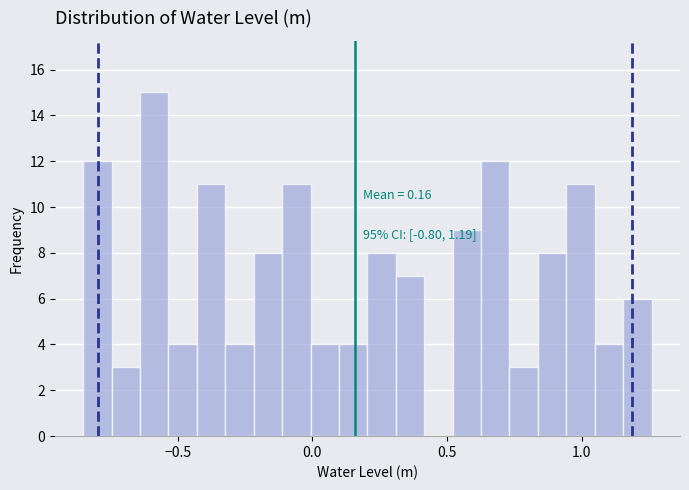

Read against the x-axis, roughly where is the centre of the tallest bar?

-0.60